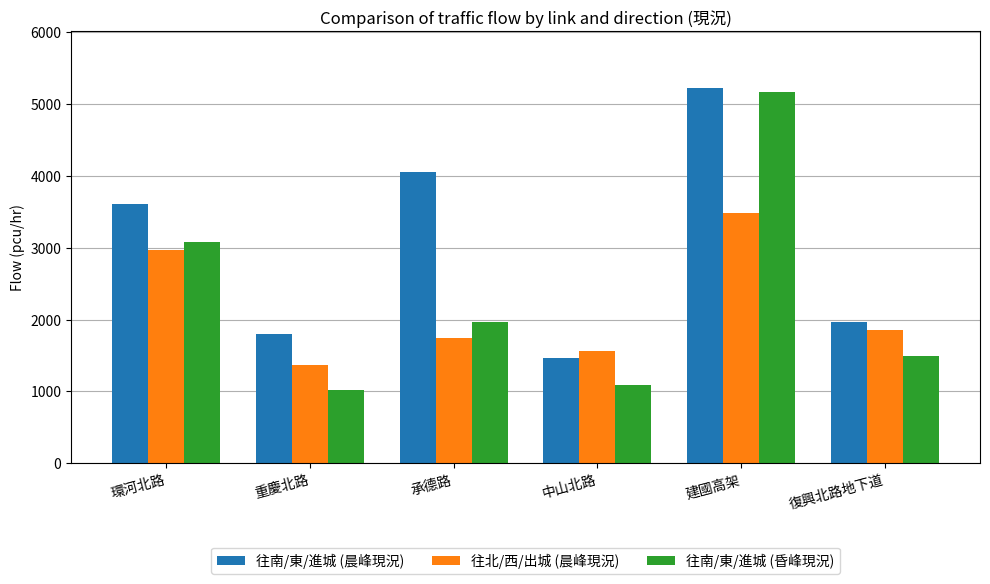

Reading left to right, transcribe all the data shown in this chart.

往南/東/進城 (晨峰現況): 3606.7	1799.1	4059.3	1466.2	5228.4	1967.7
往北/西/出城 (晨峰現況): 2970.2	1361.2	1745.7	1556.5	3480.2	1856.7
往南/東/進城 (昏峰現況): 3082.9	1019.7	1966.2	1085.9	5171.8	1485.4